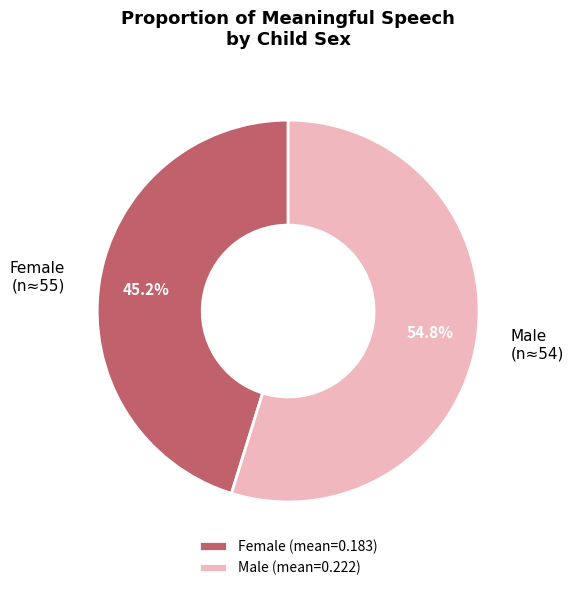

To the nearest percent, what is the difference between the largest and smallest slice percentages?

10%